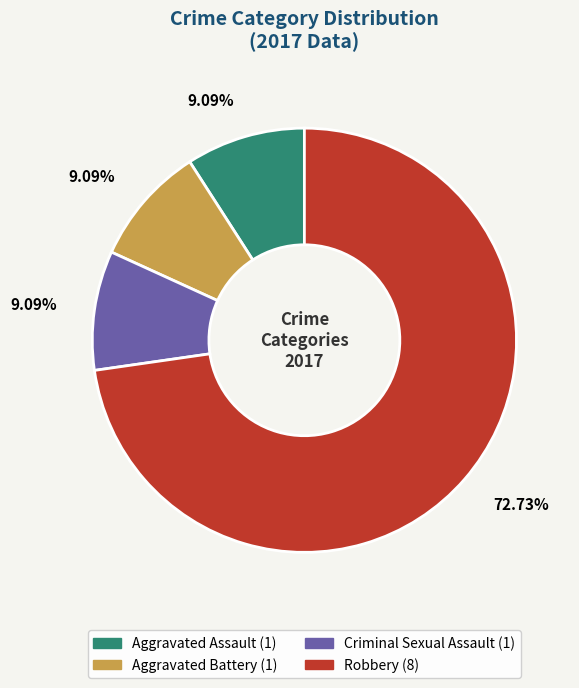

Is there a majority slice in this chart?

Yes